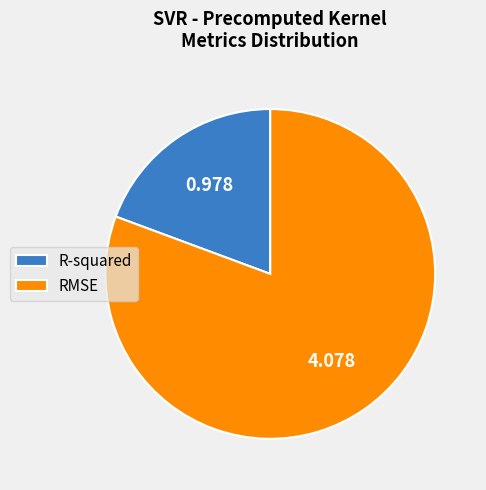

Which slice is the largest?

RMSE